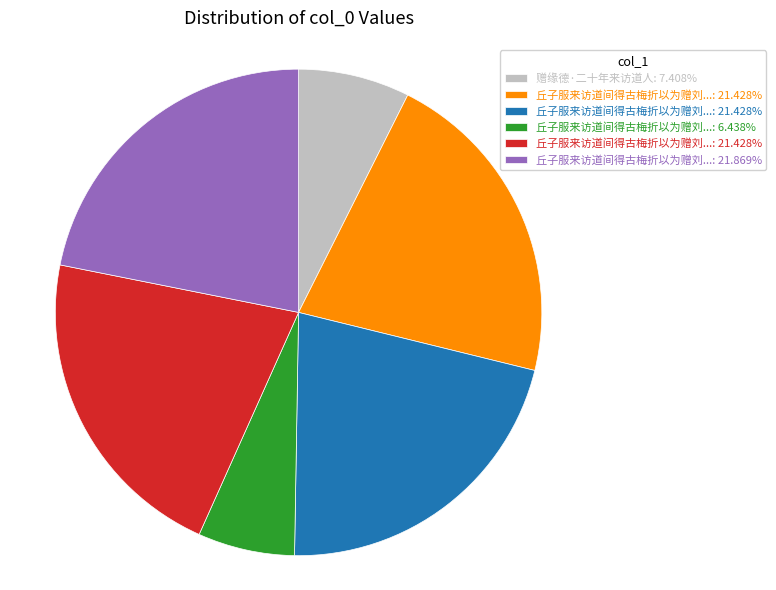

Is there any slice that represents more than half of the pie?

No